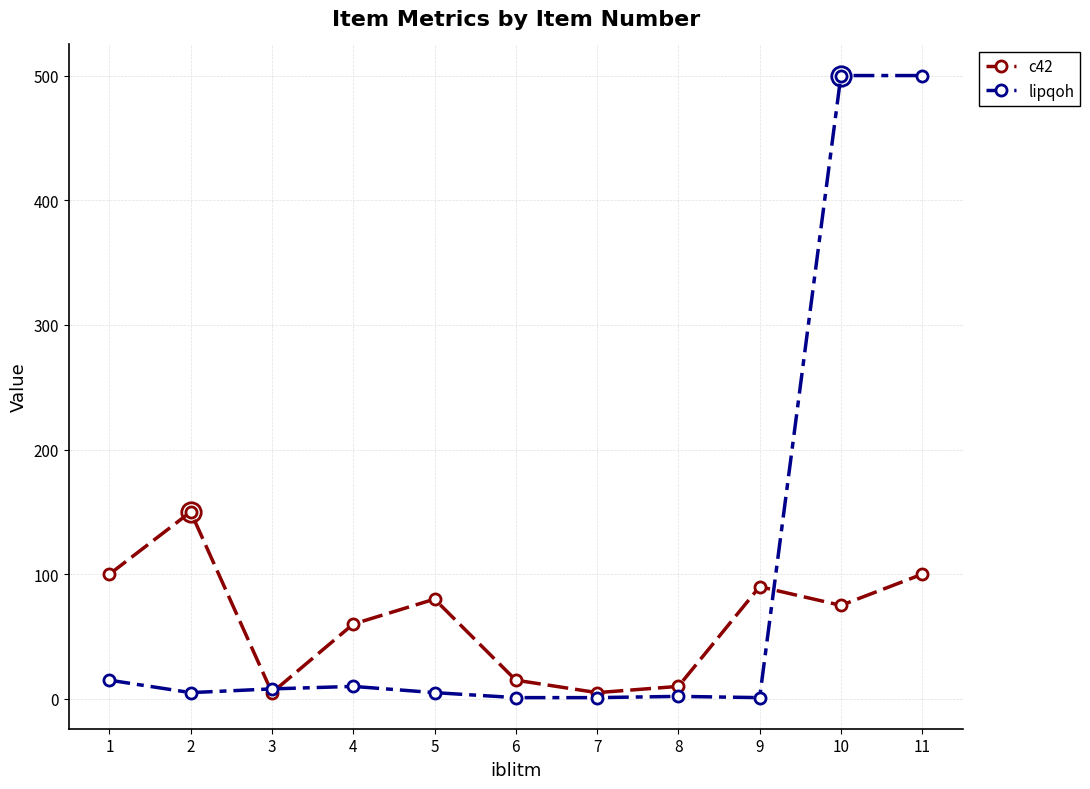

Which series has the largest range (max minus min)?

lipqoh